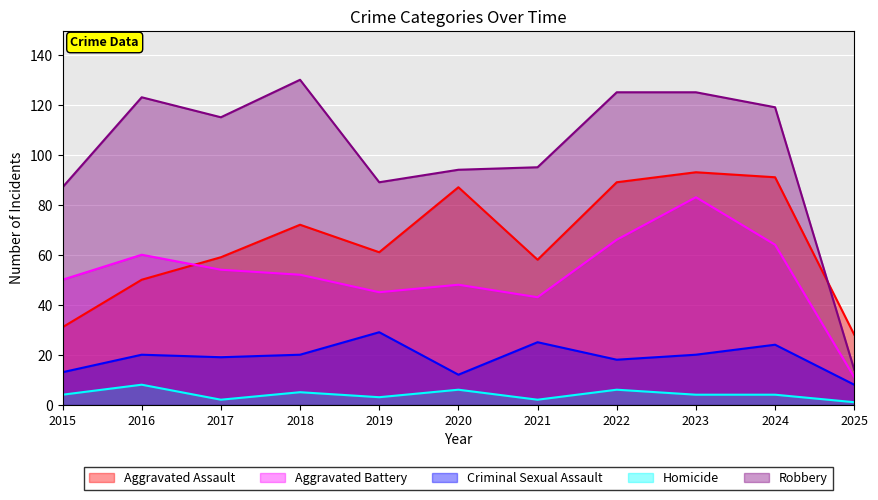

What is the average value of the Robbery series?

101